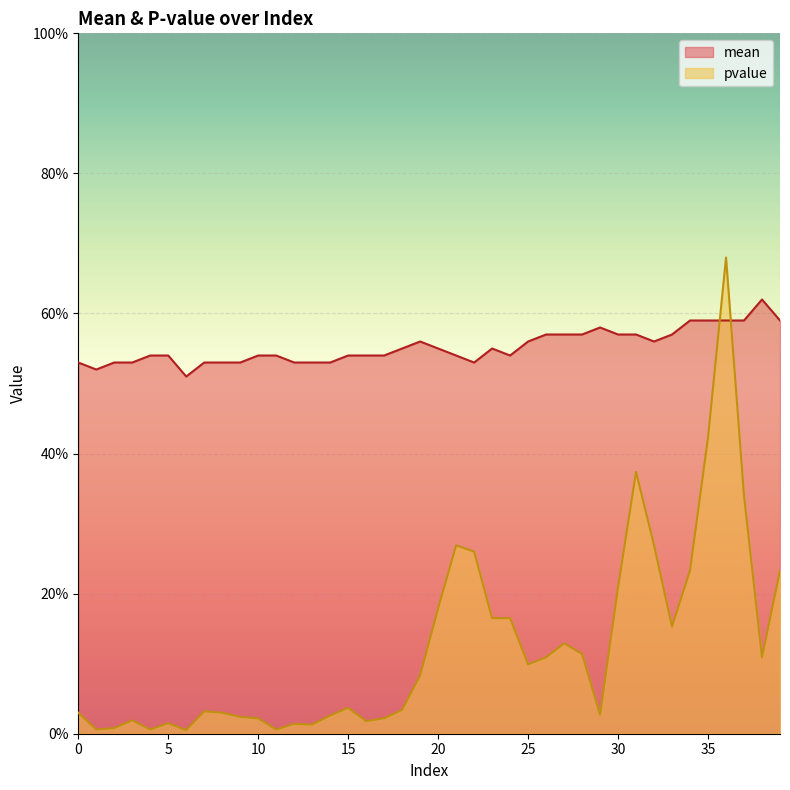

Where do pvalue and mean first cross each other?

35 and 36